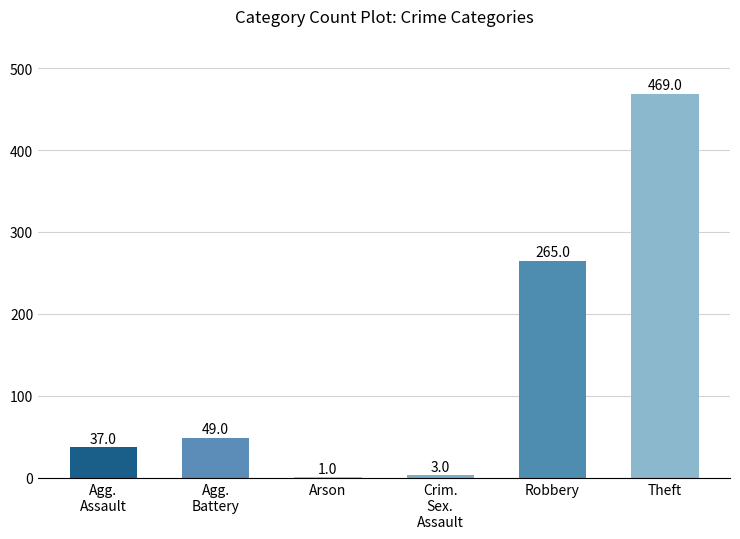

Where is the data nearest to the value 235?

Robbery